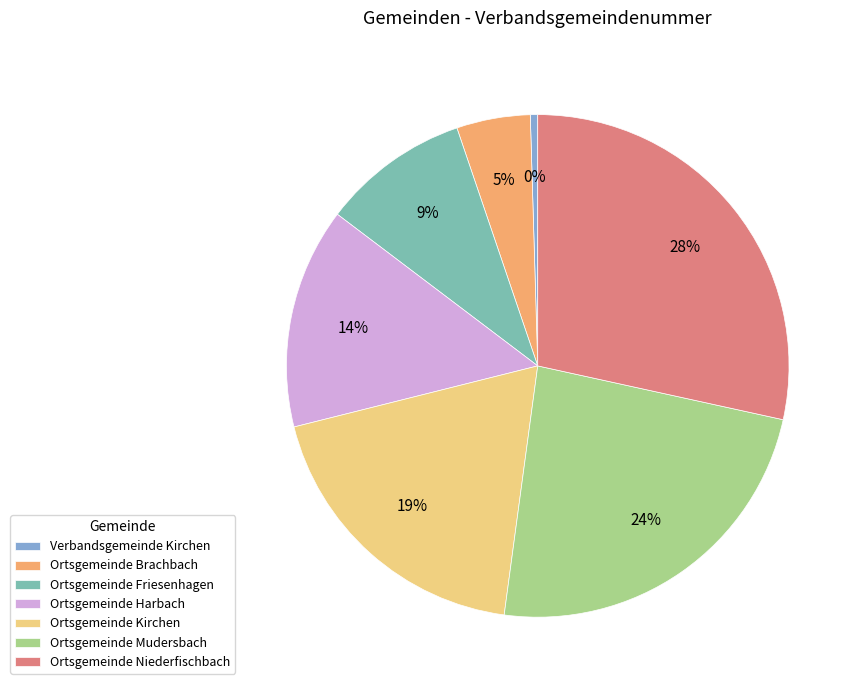

What percentage is the Ortsgemeinde Niederfischbach slice, to the nearest percent?

28%